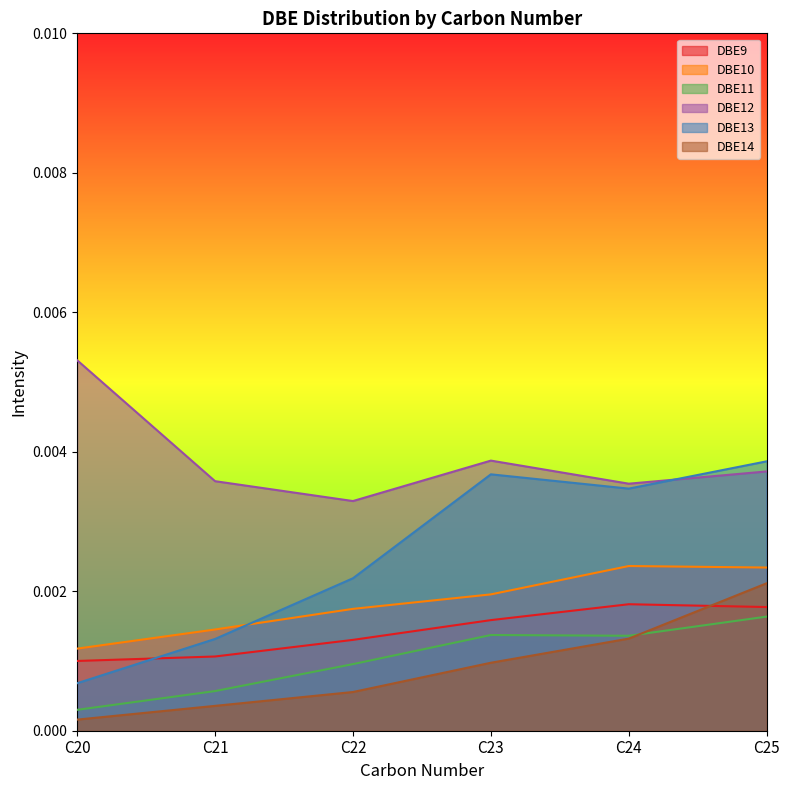

What are all the series names shown in the legend?

DBE9, DBE10, DBE11, DBE12, DBE13, DBE14